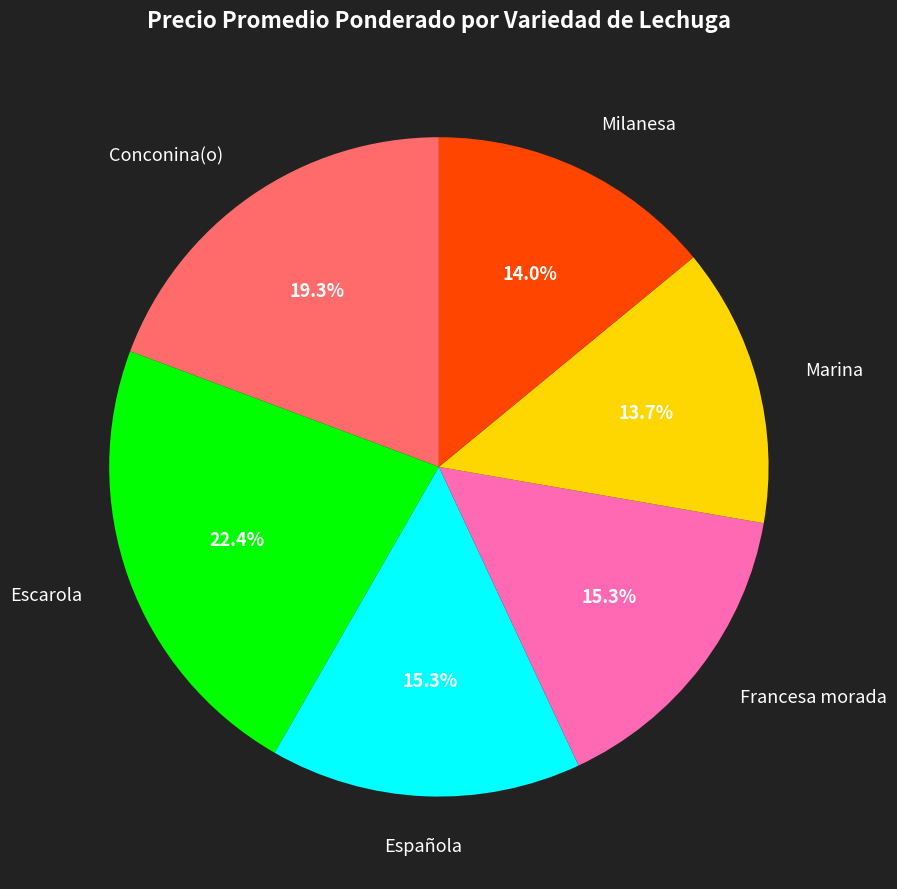

Combined, what portion of the pie is Escarola and Francesa morada?

37.7%